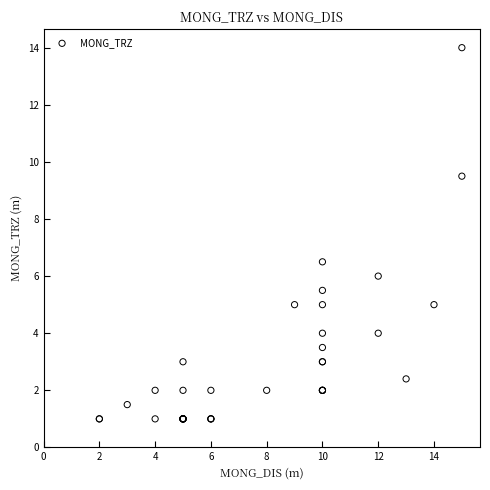

What Y value in the scatter plot is closest to 7?

6.5